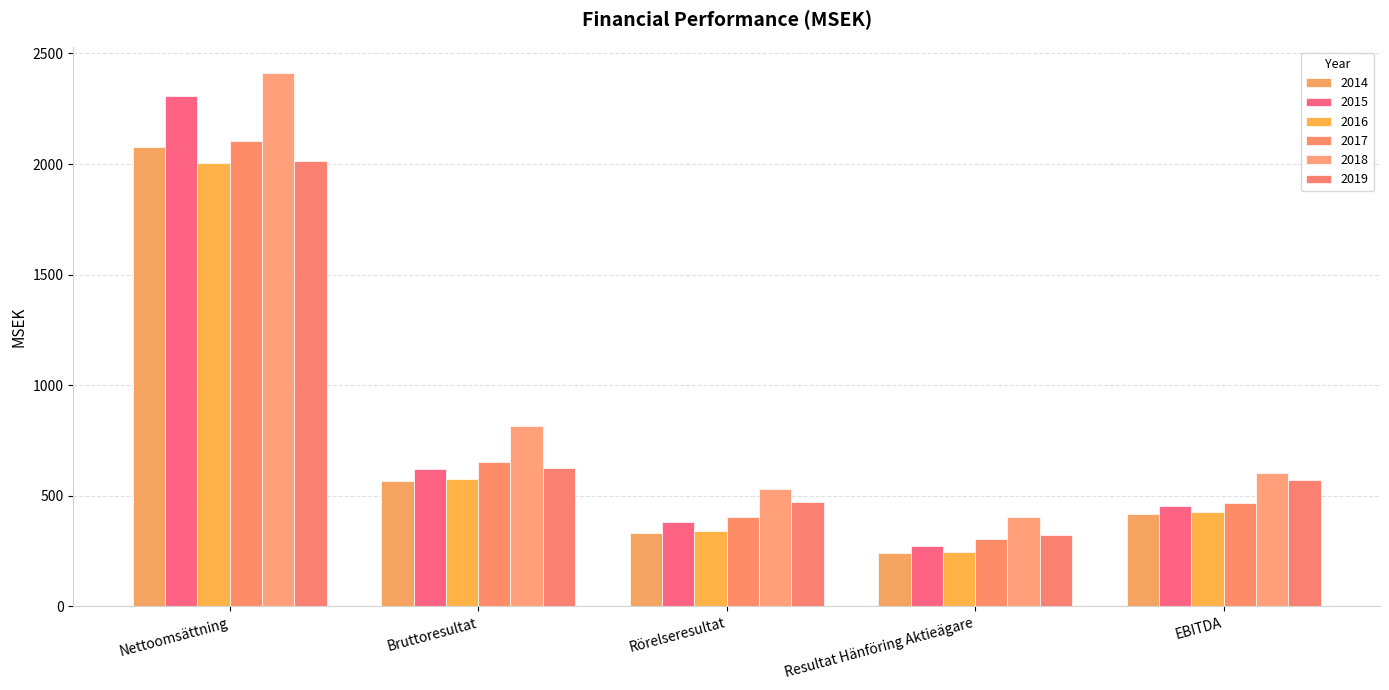

What is the spread (max minus min) of values at EBITDA?

186